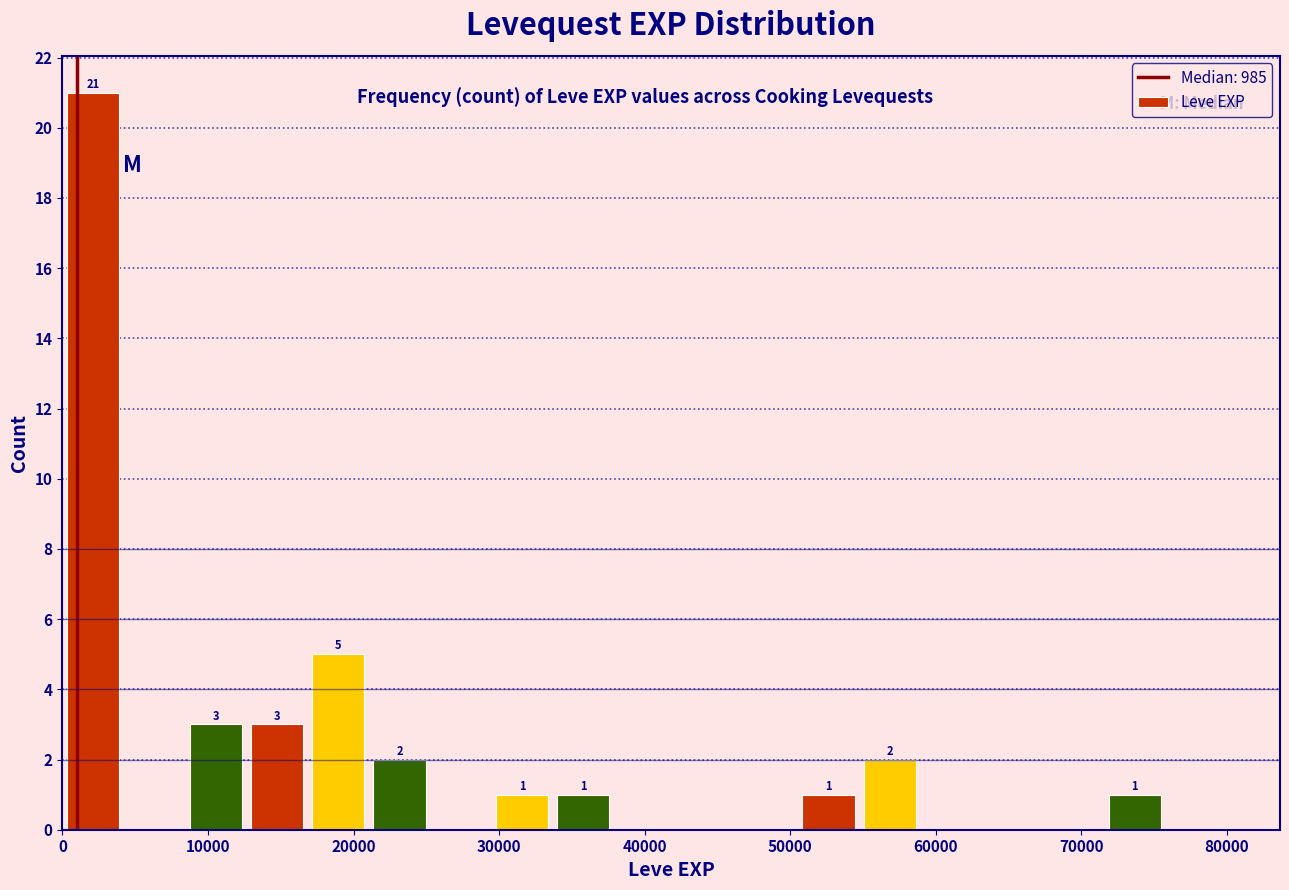

Over which range of the x-axis is the bar tallest?

0 to 4000